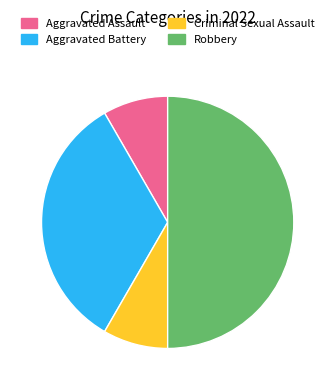

Combined, do Criminal Sexual Assault and Aggravated Battery account for over 50%?

No